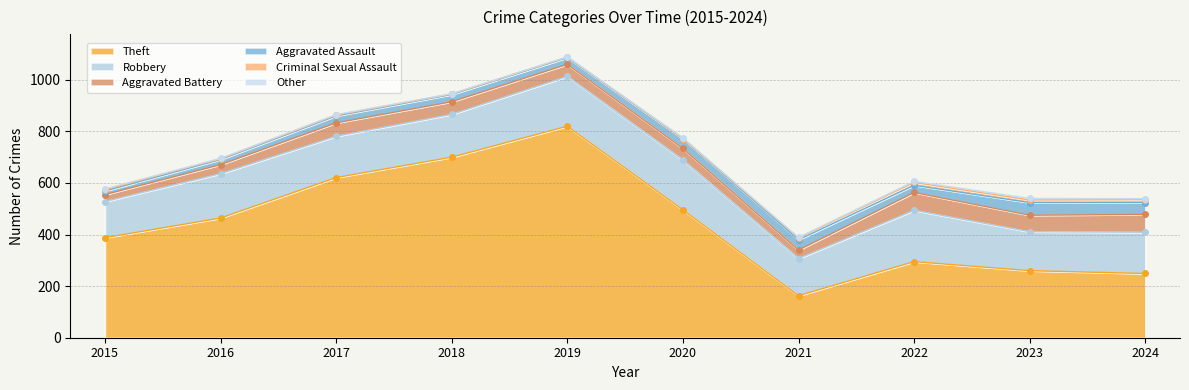

How many lines are shown in the chart?

6